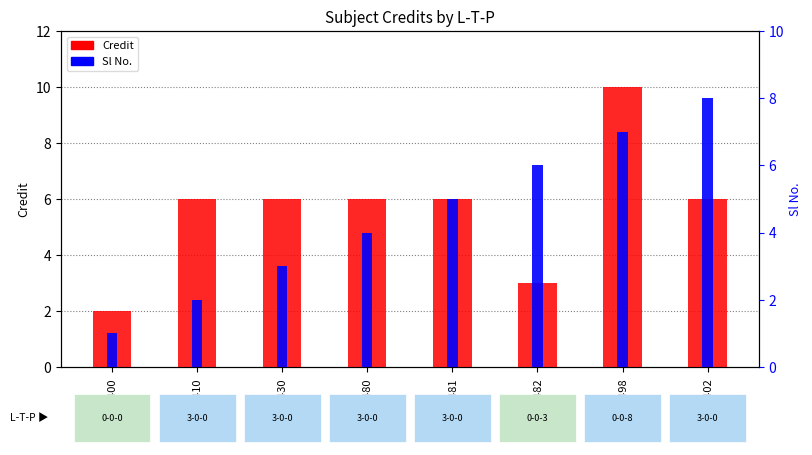

Which series changed the most between EE410 and EE480?

Sl No.